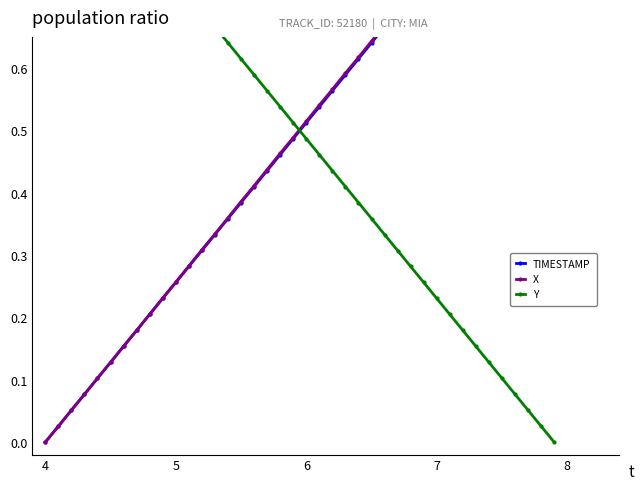

Is this an area chart (filled region under the line)?

No